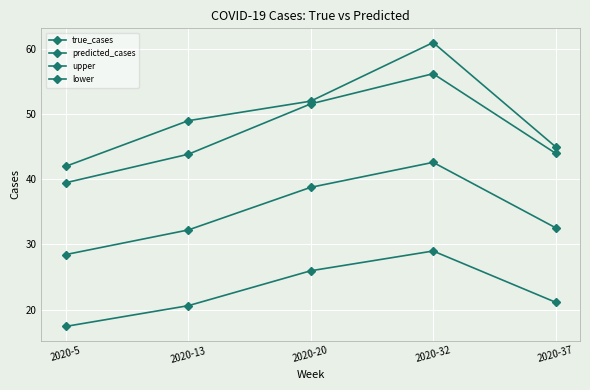

Between 2020-5 and 2020-37, which series saw the biggest shift?

upper